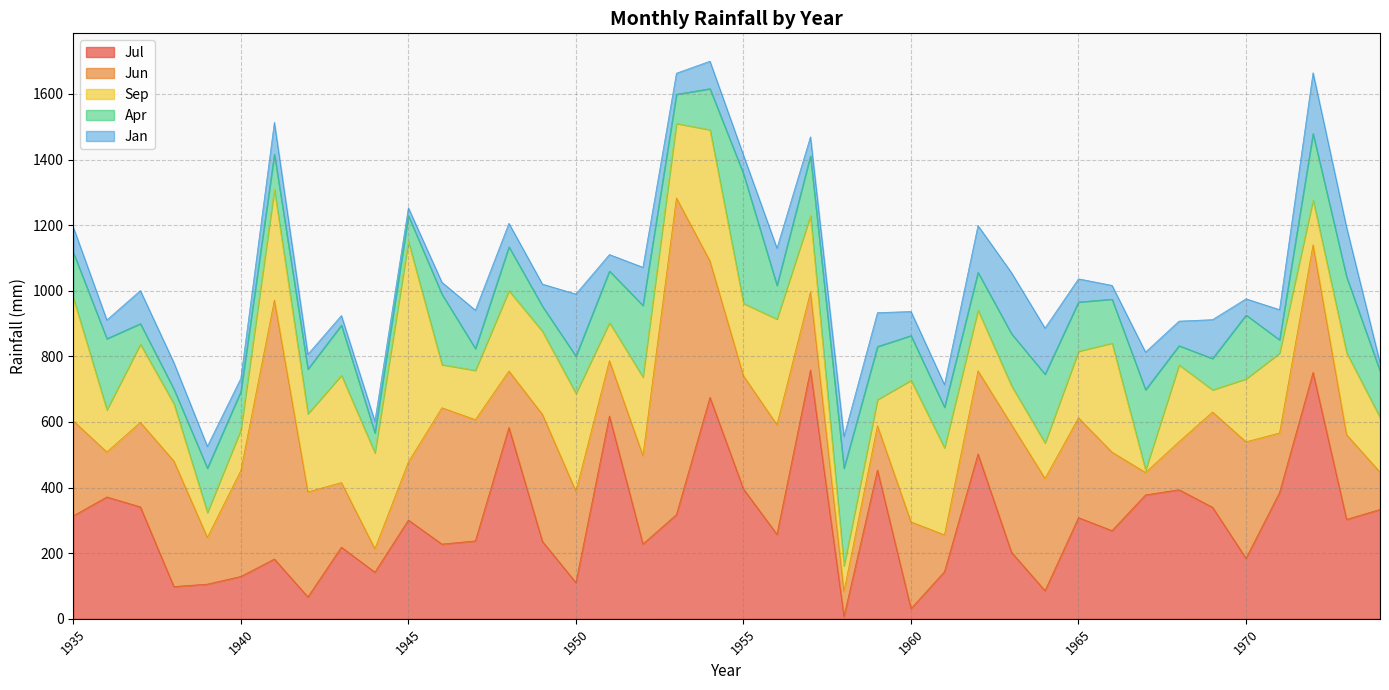

The value of Apr at 1973 is 347.2. True or false?

False